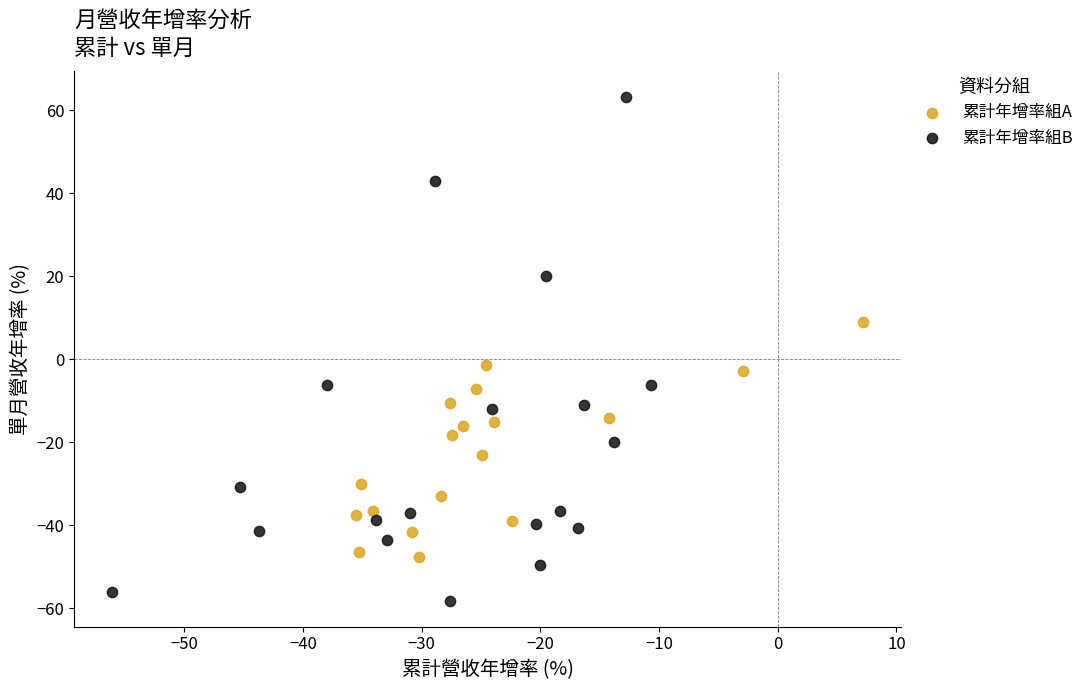

What are all the series names shown in the legend?

累計年增率組A, 累計年增率組B